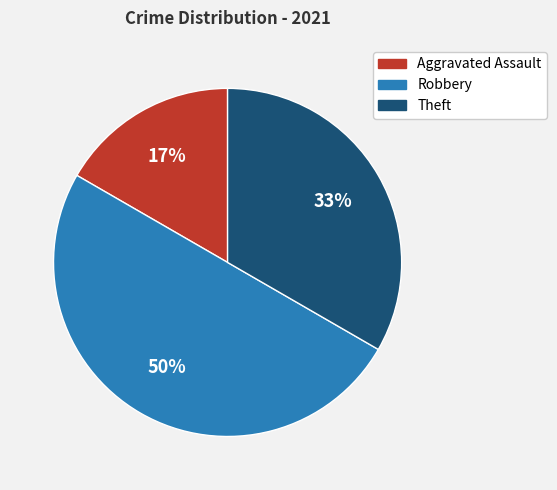

Is it true that Aggravated Assault is 17% of the pie?

True